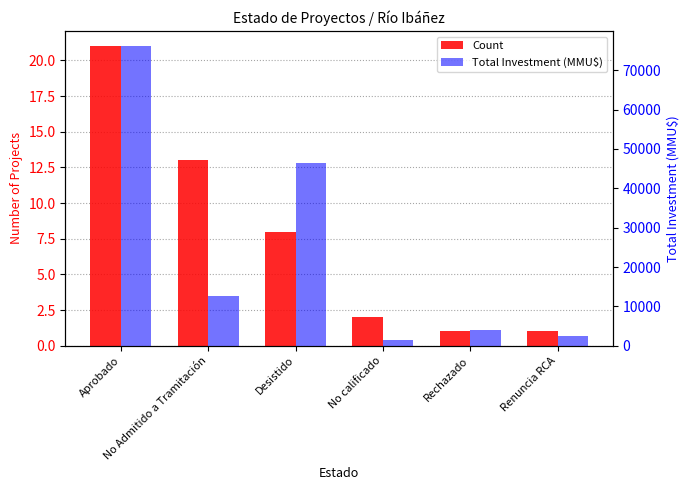

Where does the Count series first go above 8?

Aprobado